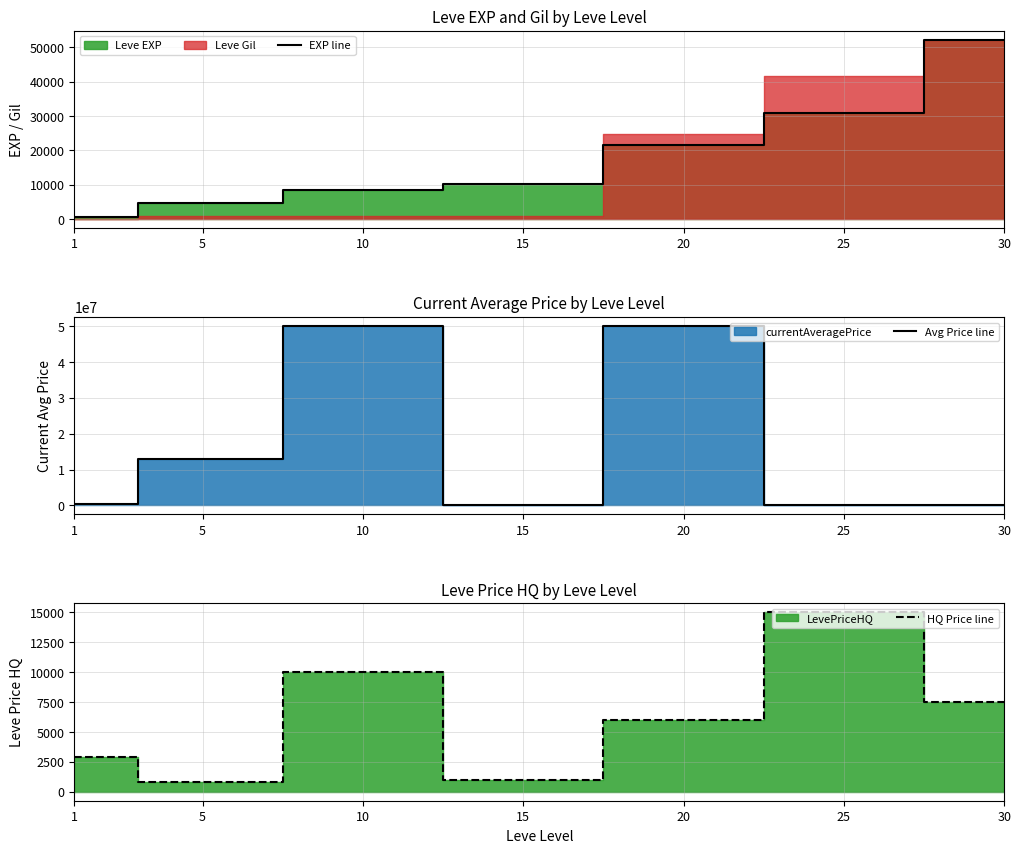

Reading right to left, what are all the values shown in this chart?

EXP line: 52220	30820	21600	10100	8430	4660	630
Avg Price line: 4991	144204	50003000	4000	50015000	13033333	292694
HQ Price line: 7489	15000	6000	980	10000	800	2895